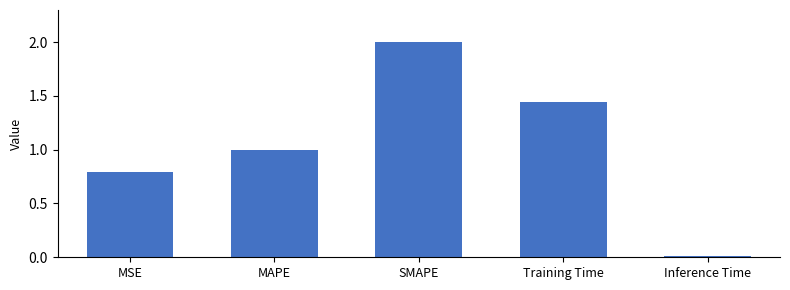

What is the value of the 2nd bar from the left?

1.0